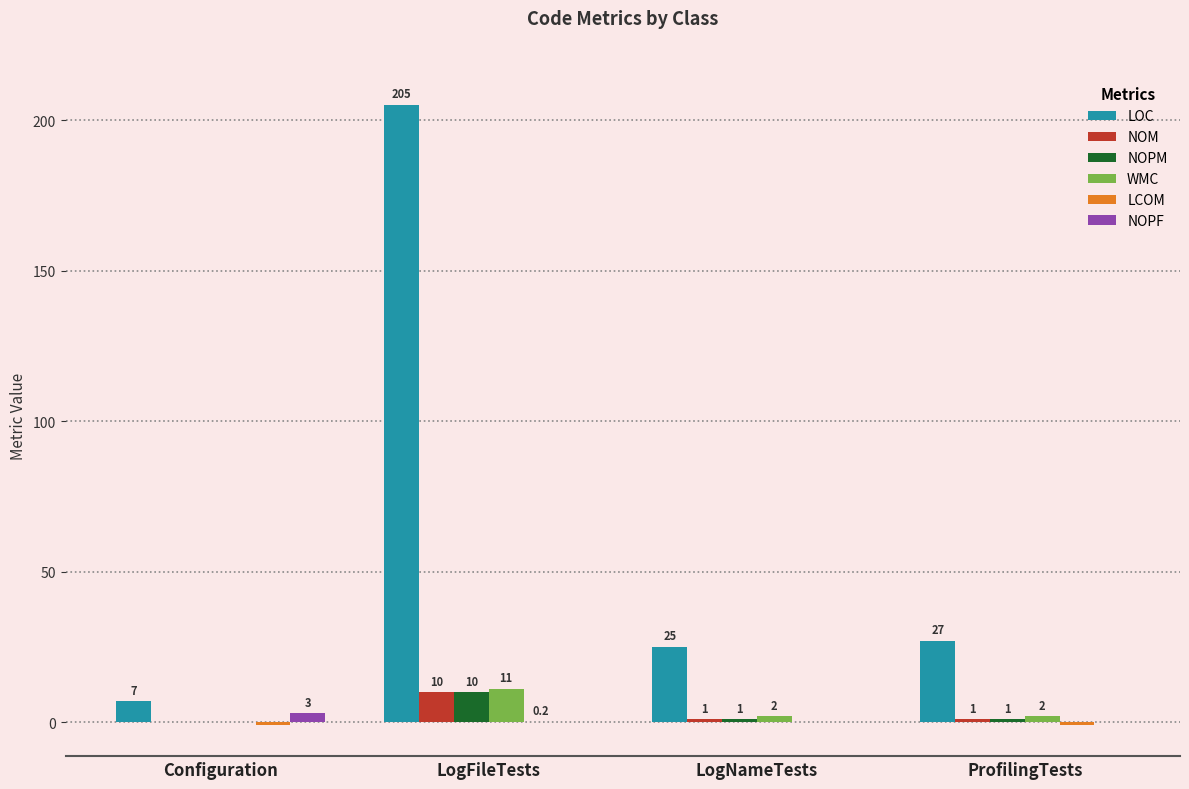

What is the difference between the NOPM values at LogFileTests and Configuration?

10.0